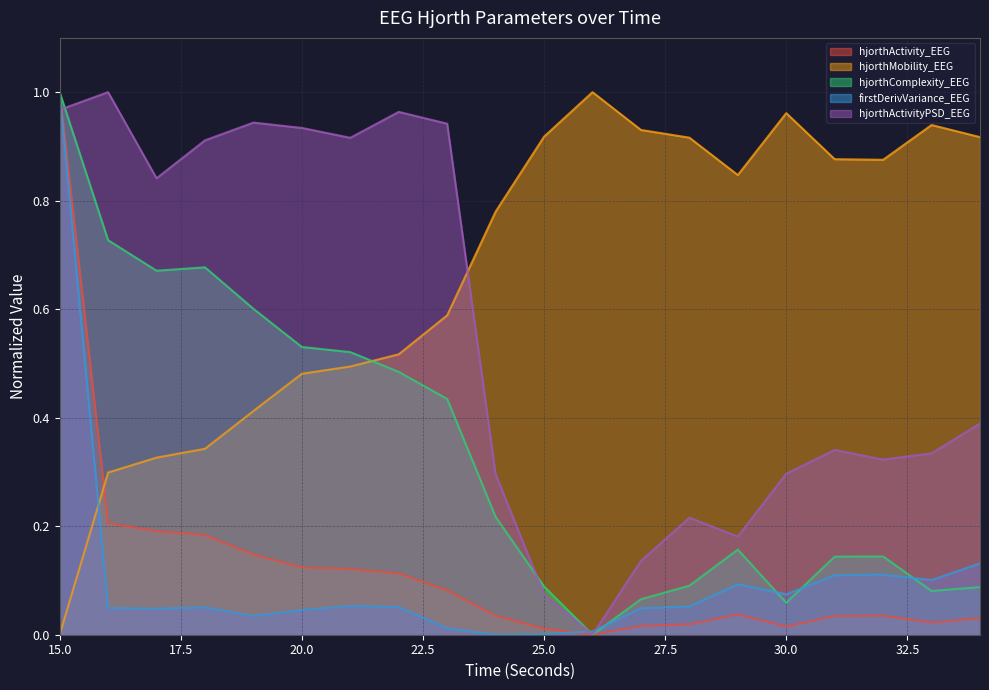

Does the chart have visible grid lines?

Yes